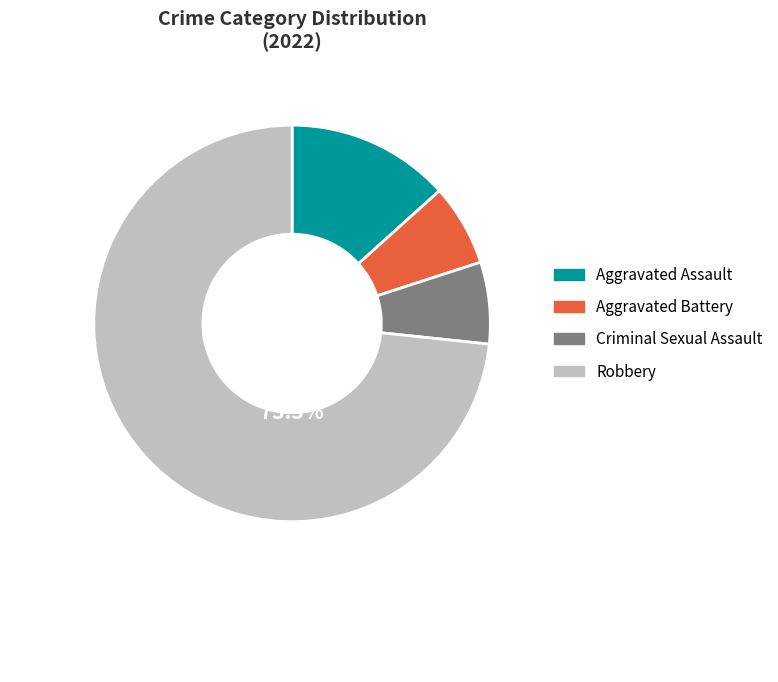

What is the total percentage of Robbery and Criminal Sexual Assault?

80.0%